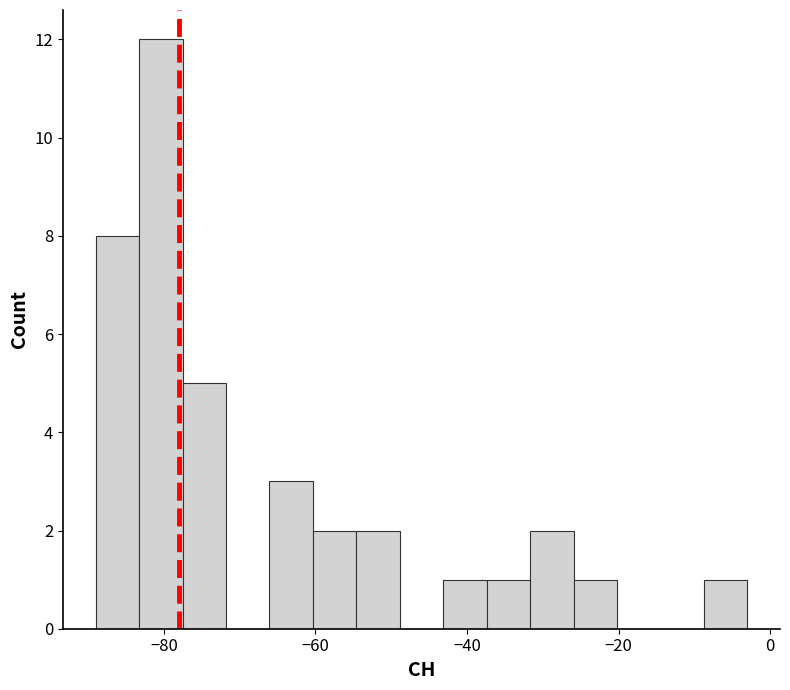

Read against the x-axis, roughly where is the centre of the tallest bar?

-80